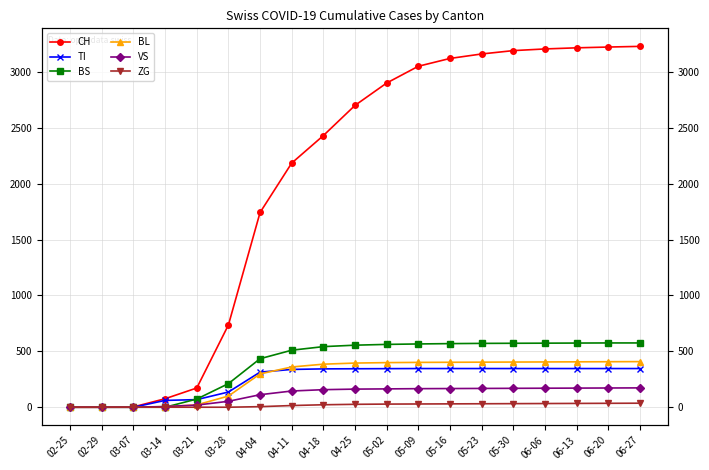

Which category has the highest value across all series?

06-27